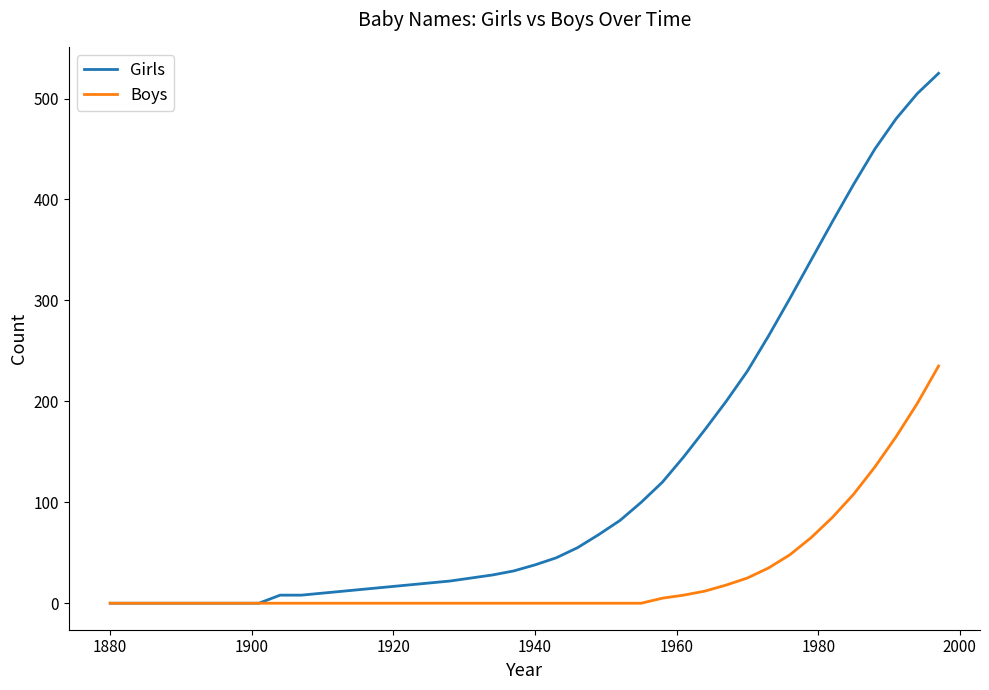

List the series in order of their peak value, highest first.

Girls, Boys